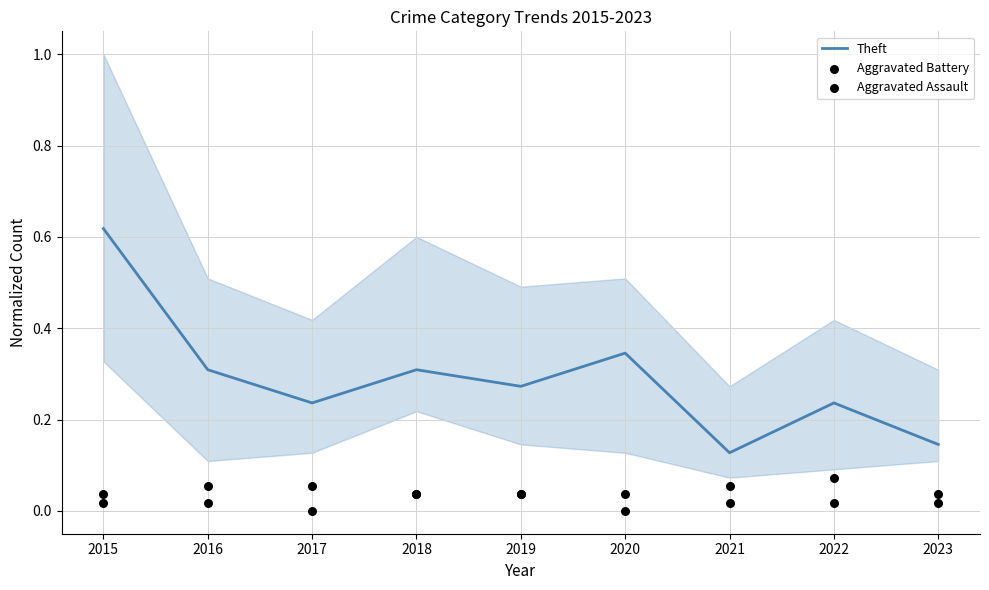

Is the value of Aggravated Battery at 2023 greater than the value of Theft at 2019?

No